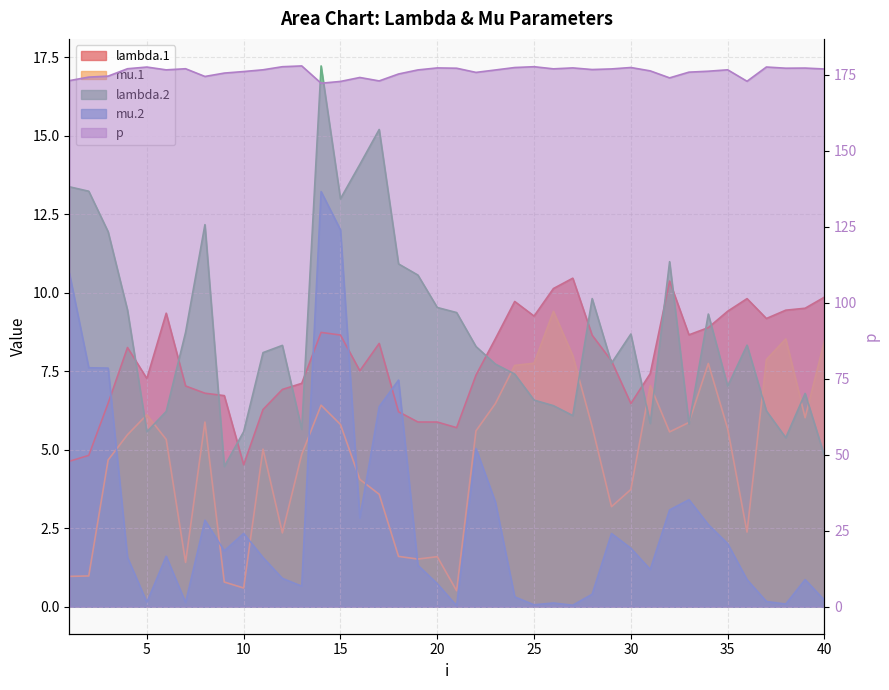

Is the value of mu.1 at 32 greater than the value of lambda.1 at 18?

No